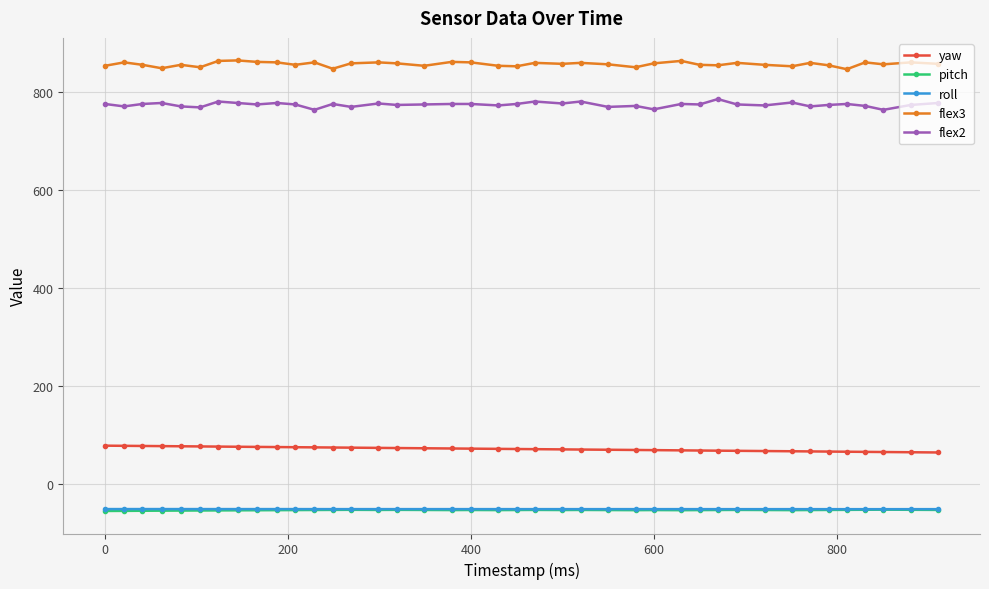

What is the maximum value shown in the chart?

865.0